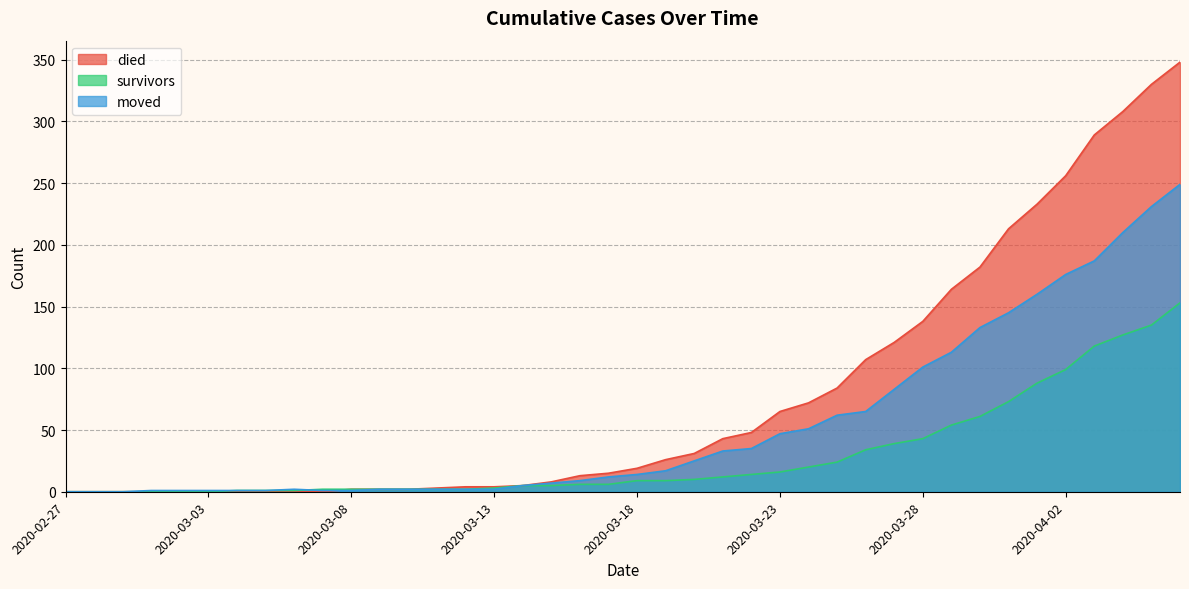

Which label corresponds to the smallest value in the chart?

2020-02-27